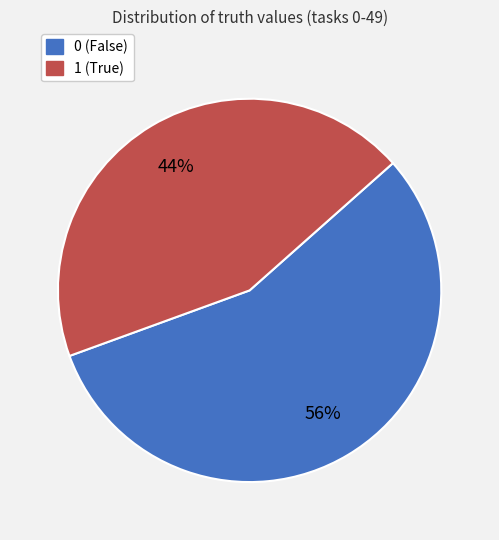

Rank the categories by value from highest to lowest.

0, 1